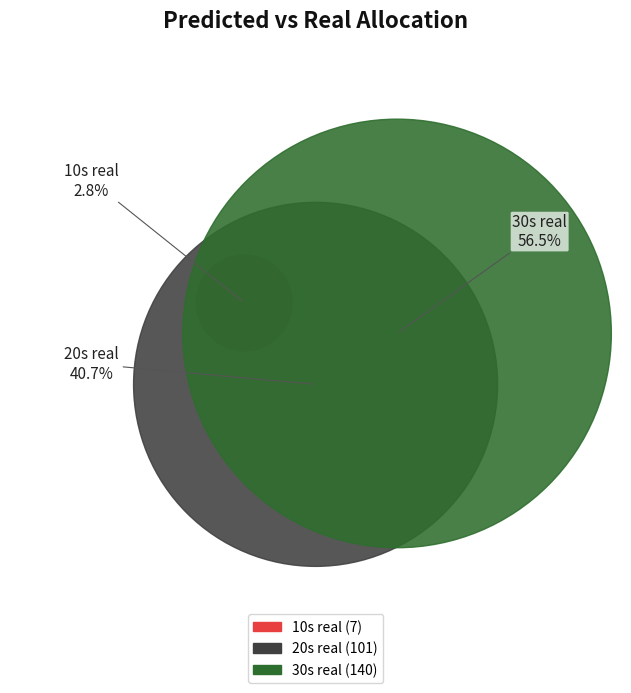

Combined, do 20s real and 30s real account for over 50%?

Yes